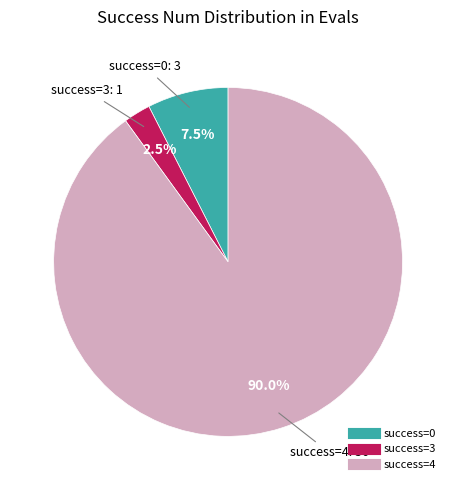

Is there any slice that represents more than half of the pie?

Yes